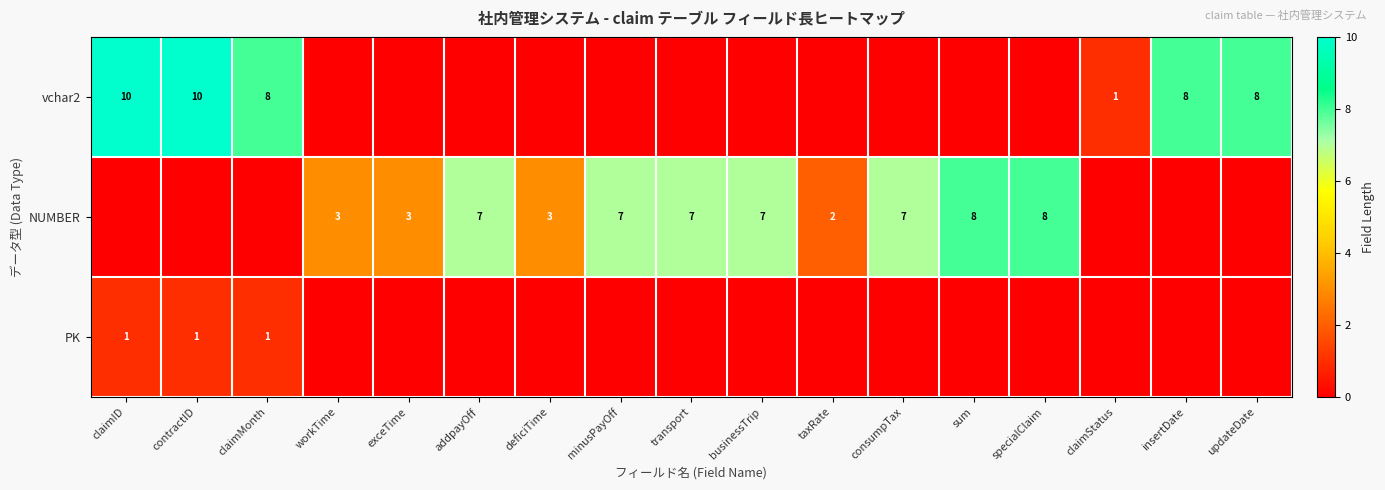

Is it true that NUMBER equals 4 at sum?

False